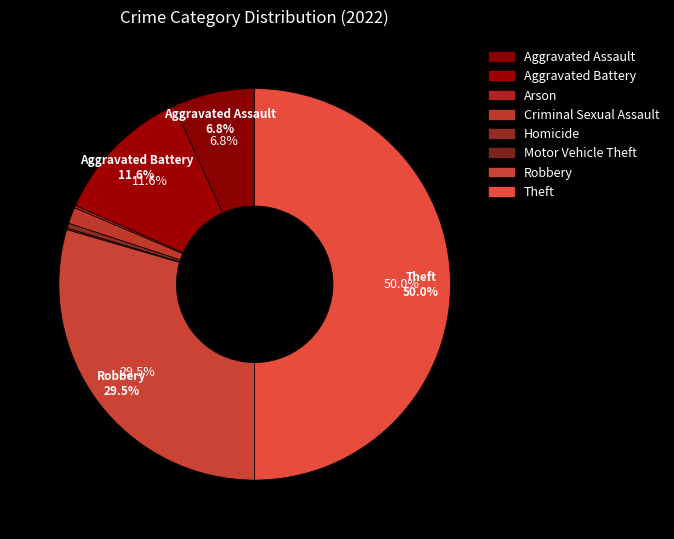

What is the change in value from Homicide to Theft?

+733